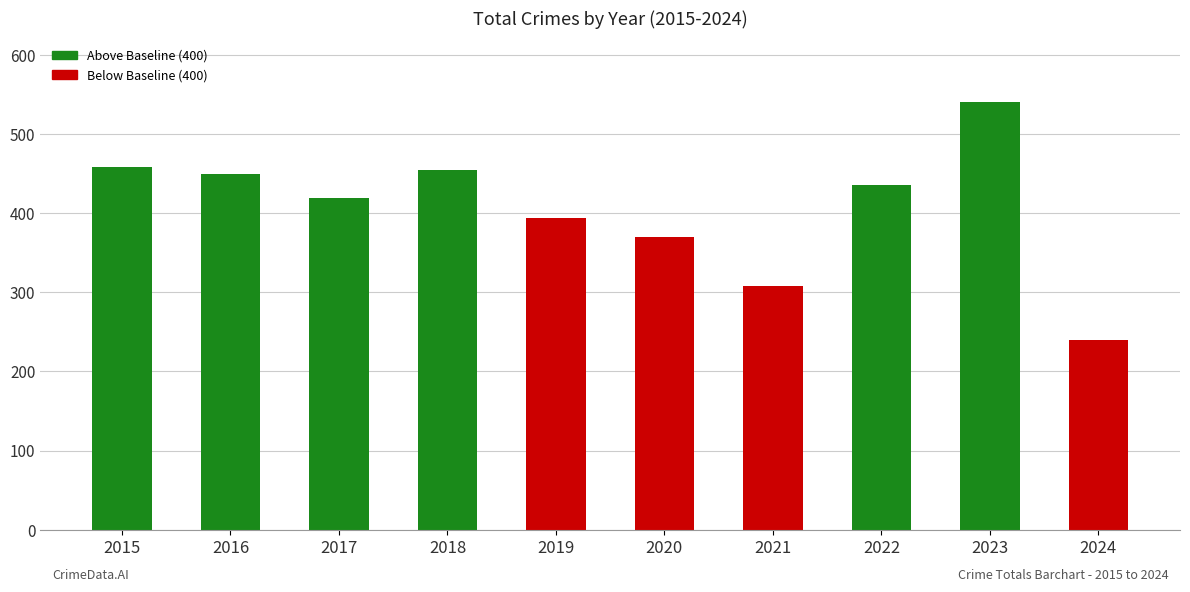

Reading left to right, list all the values displayed in this chart.

2015=458	2016=449	2017=419	2018=455	2019=394	2020=370	2021=308	2022=436	2023=540	2024=240